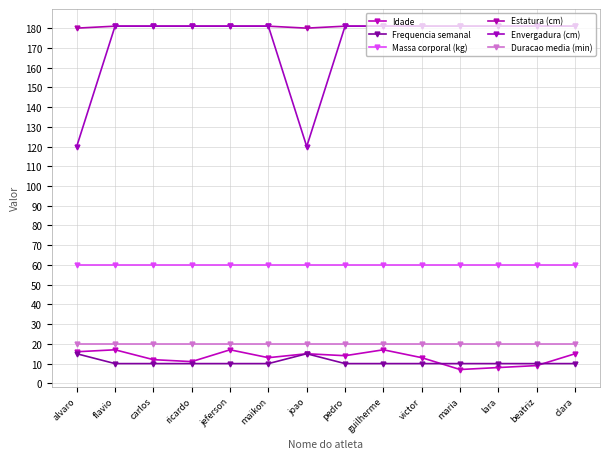

What is the total value across all series at guilherme?

469